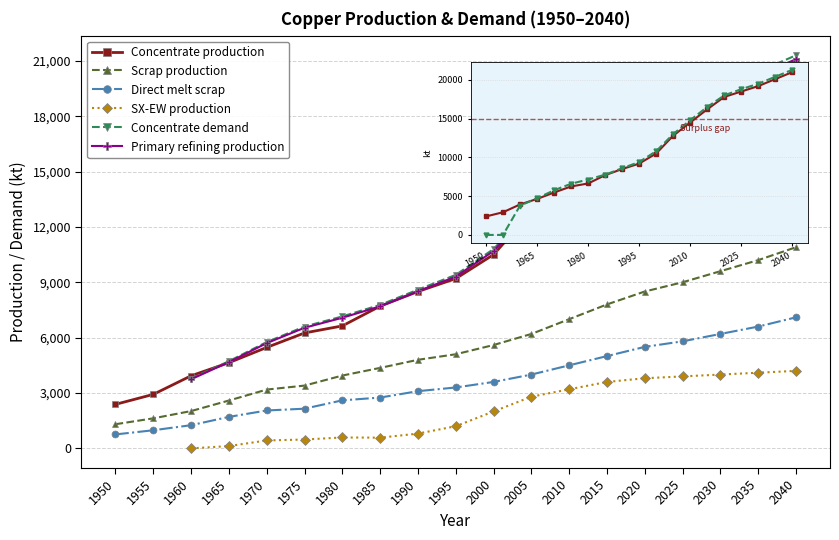

Count the number of categories in the chart.

19